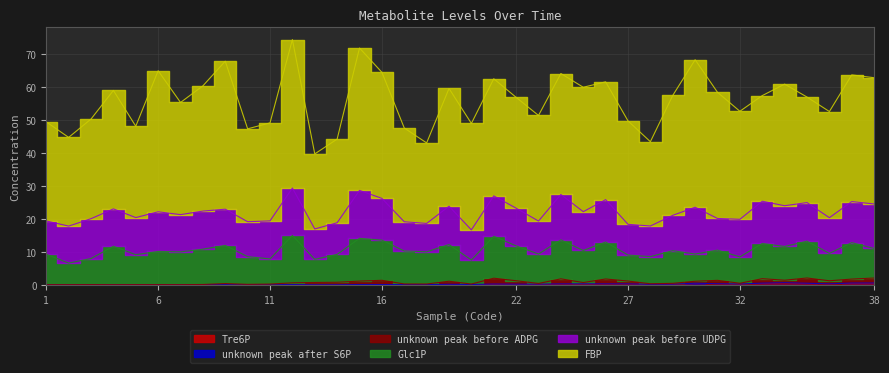

What is the difference between the second highest and minimum values in the Tre6P series?

0.5